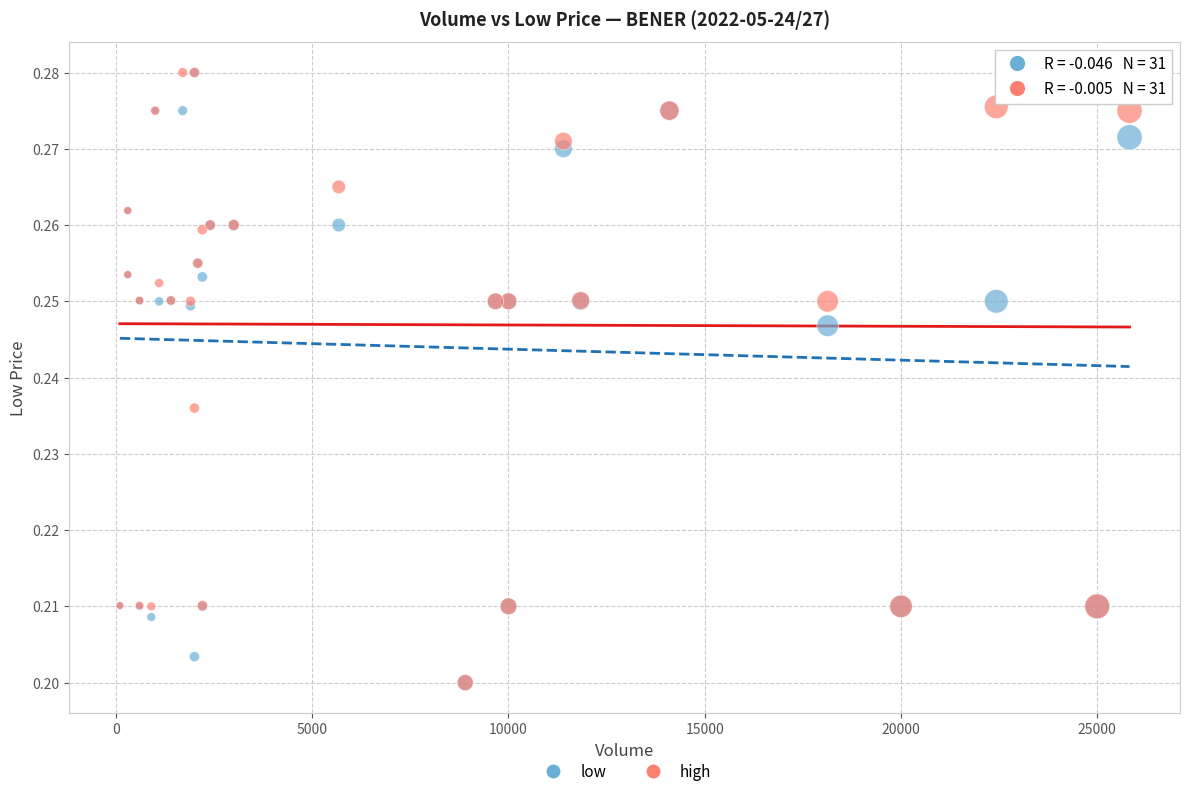

What are all the series names shown in the legend?

low, high